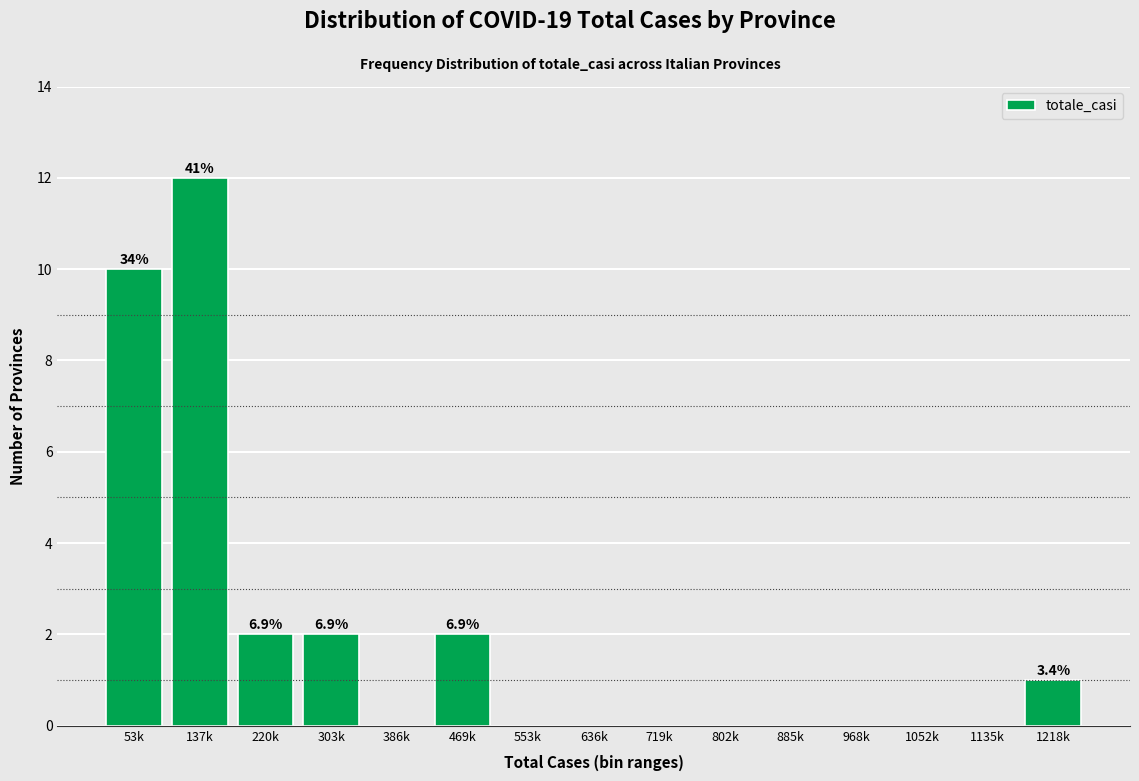

Reading left to right, extract all data points from this chart.

53k=10	137k=12	220k=2	303k=2	386k=0	469k=2	553k=0	636k=0	719k=0	802k=0	885k=0	968k=0	1052k=0	1135k=0	1218k=1